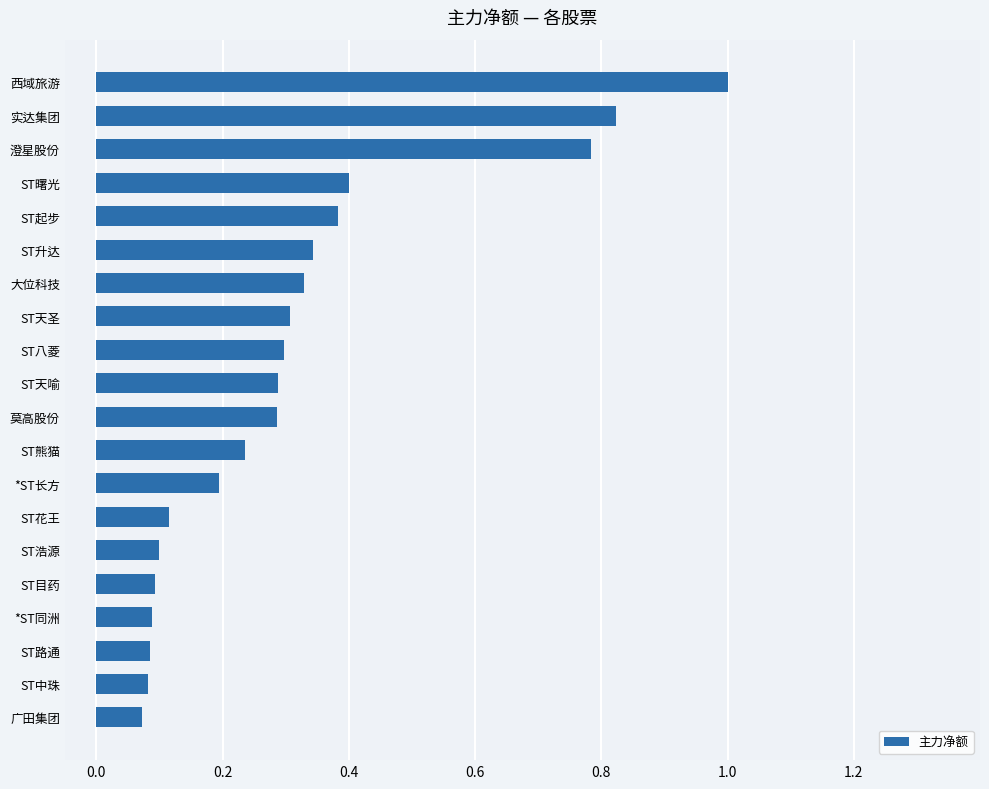

Is it true that the value at ST八菱 is 0.3?

True